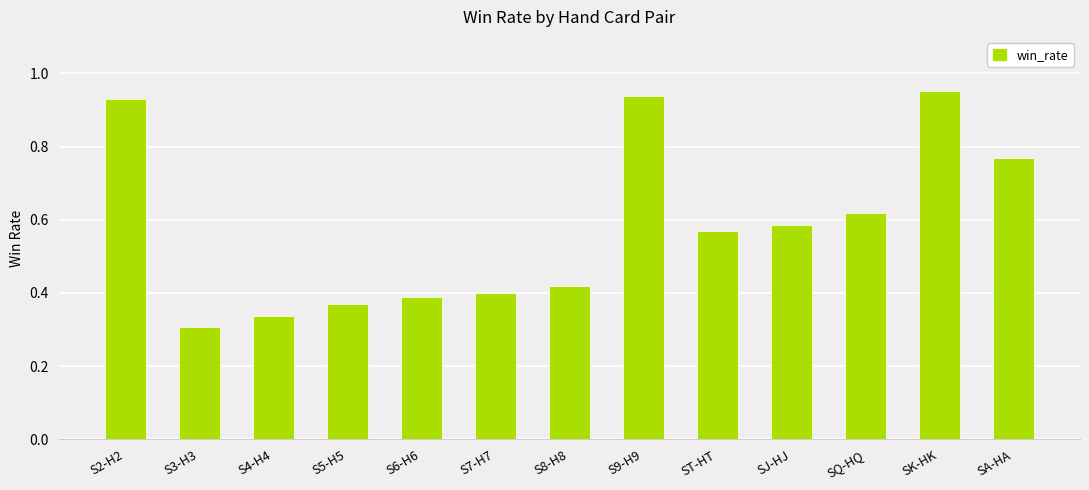

Which category has the lowest value across all series?

S3-H3